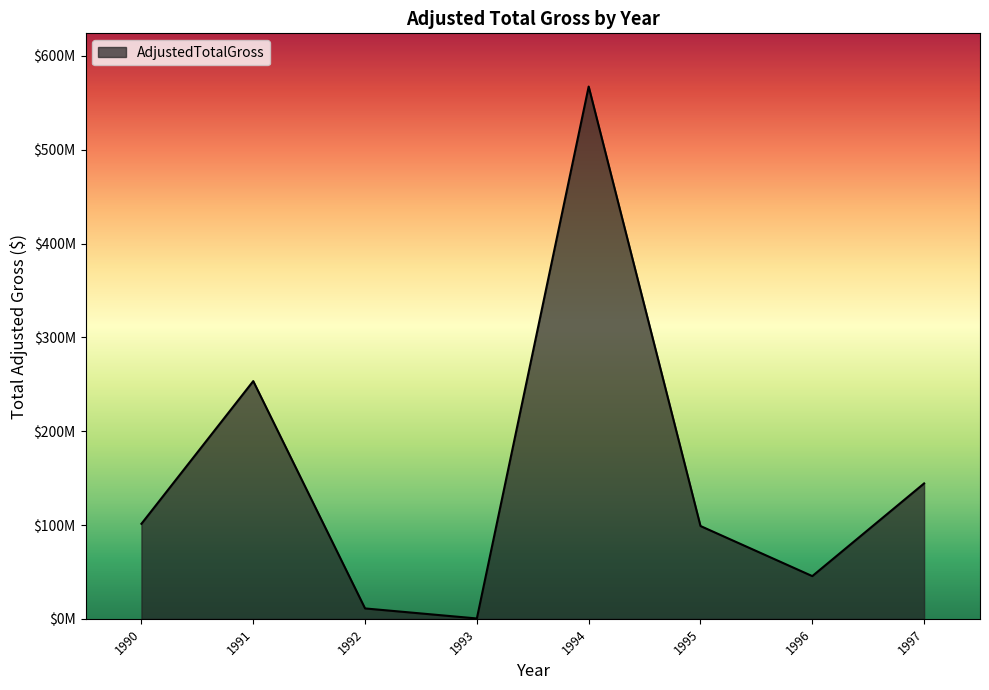

Does the chart display data point markers on the line(s)?

No